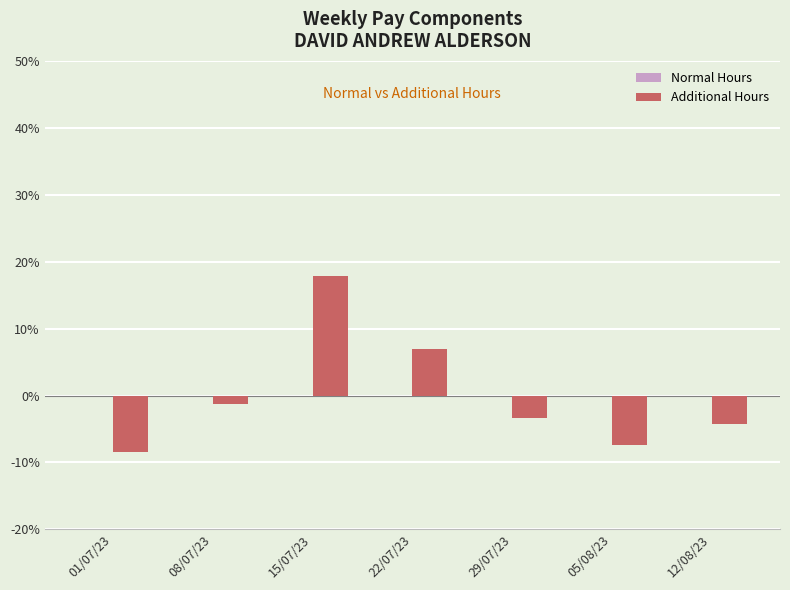

At which category does the chart reach its peak across all series?

15/07/23